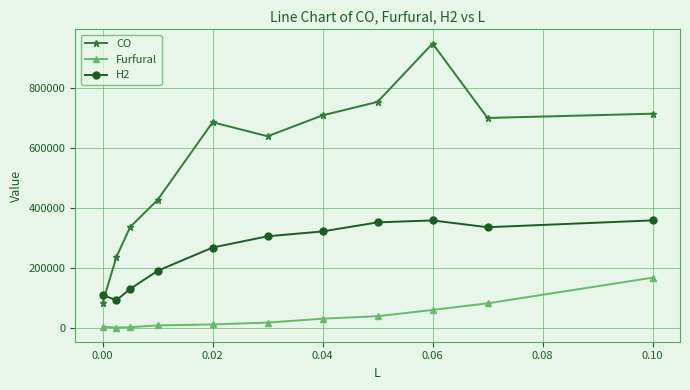

What are all the series names shown in the legend?

CO, Furfural, H2